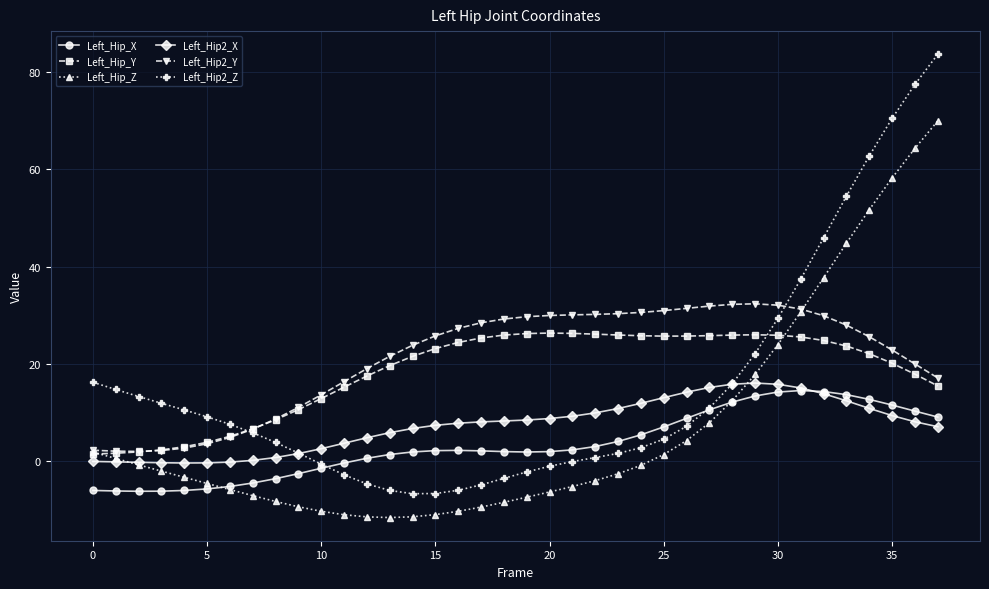

Which series has the largest range (max minus min)?

Left_Hip2_Z